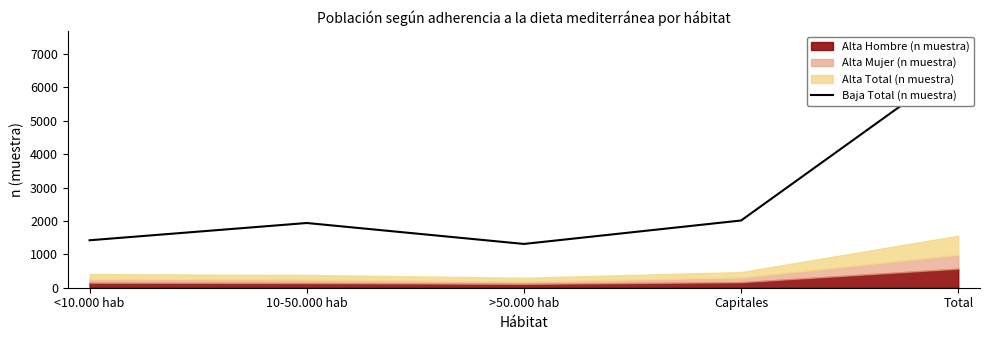

Does the chart have visible grid lines?

No